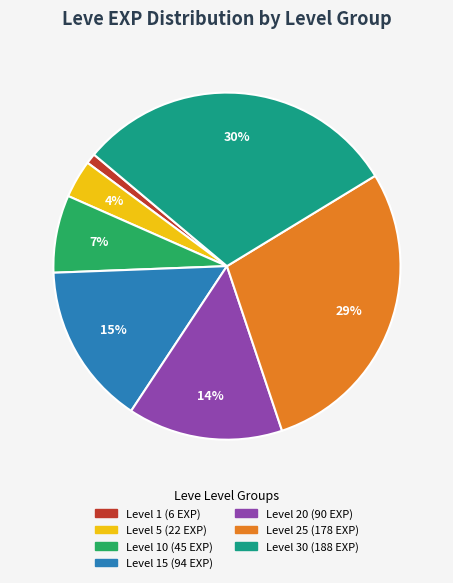

Is there a majority slice in this chart?

No